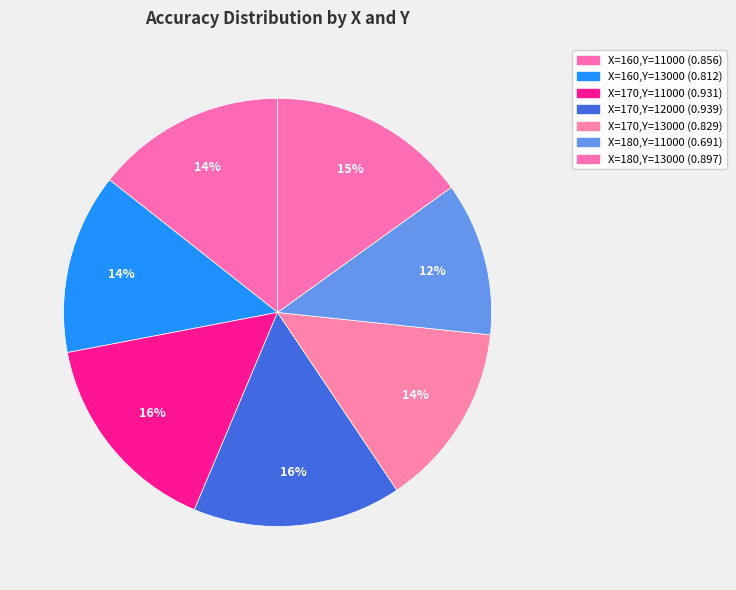

How many segments does this pie chart have?

7